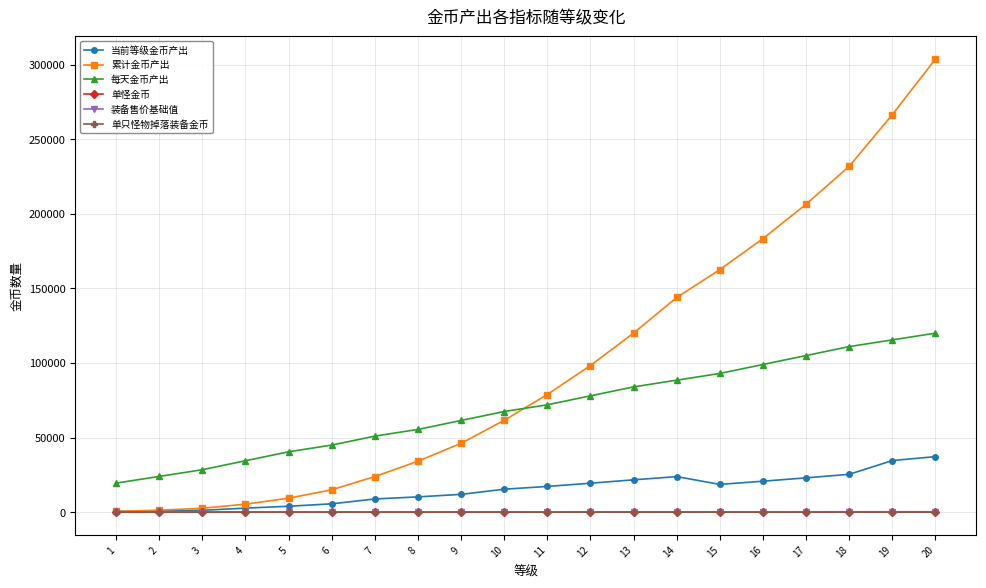

List the labels in order of 每天金币产出 value, largest first.

20, 19, 18, 17, 16, 15, 14, 13, 12, 11, 10, 9, 8, 7, 6, 5, 4, 3, 2, 1